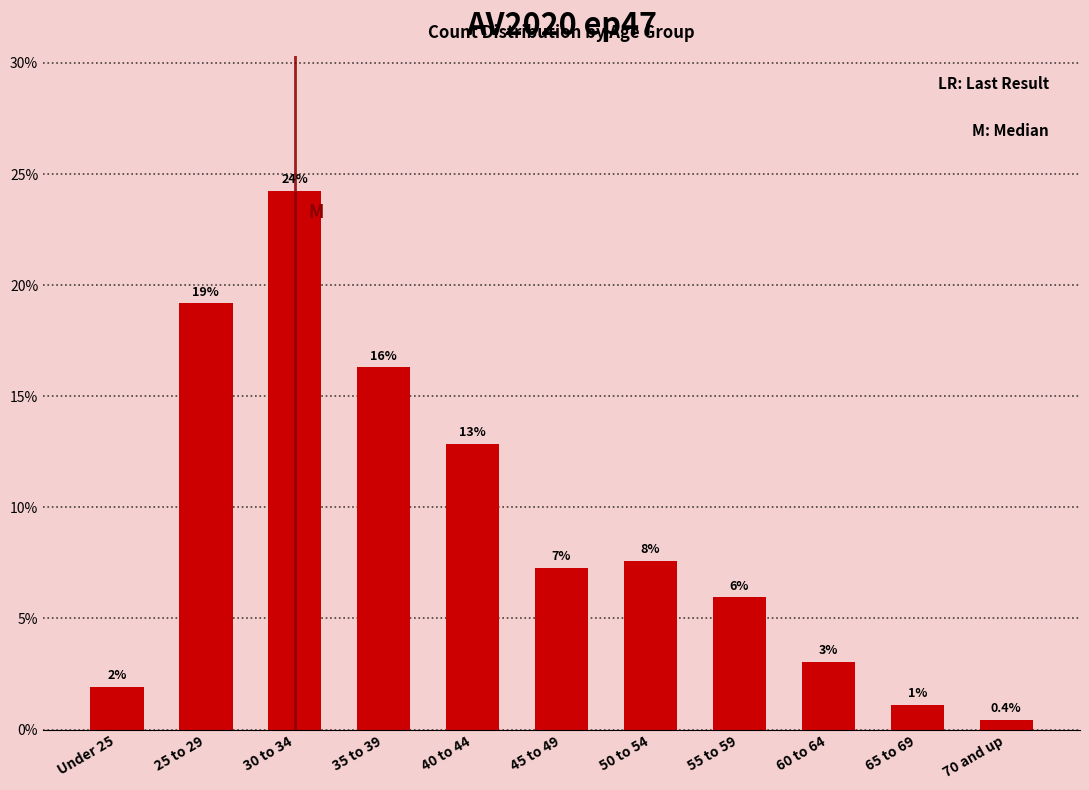

Does the chart contain any negative values?

No